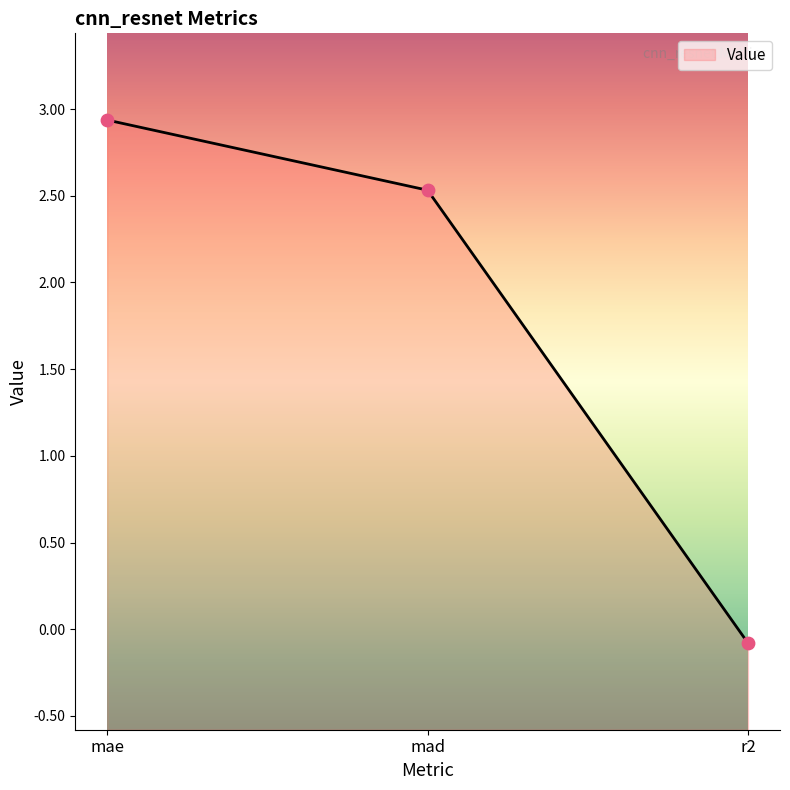

Which has a higher value, mad or r2?

mad